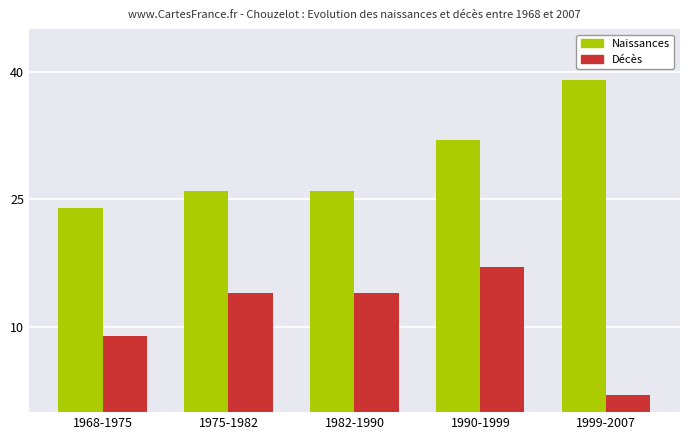

Are the bars horizontal?

No